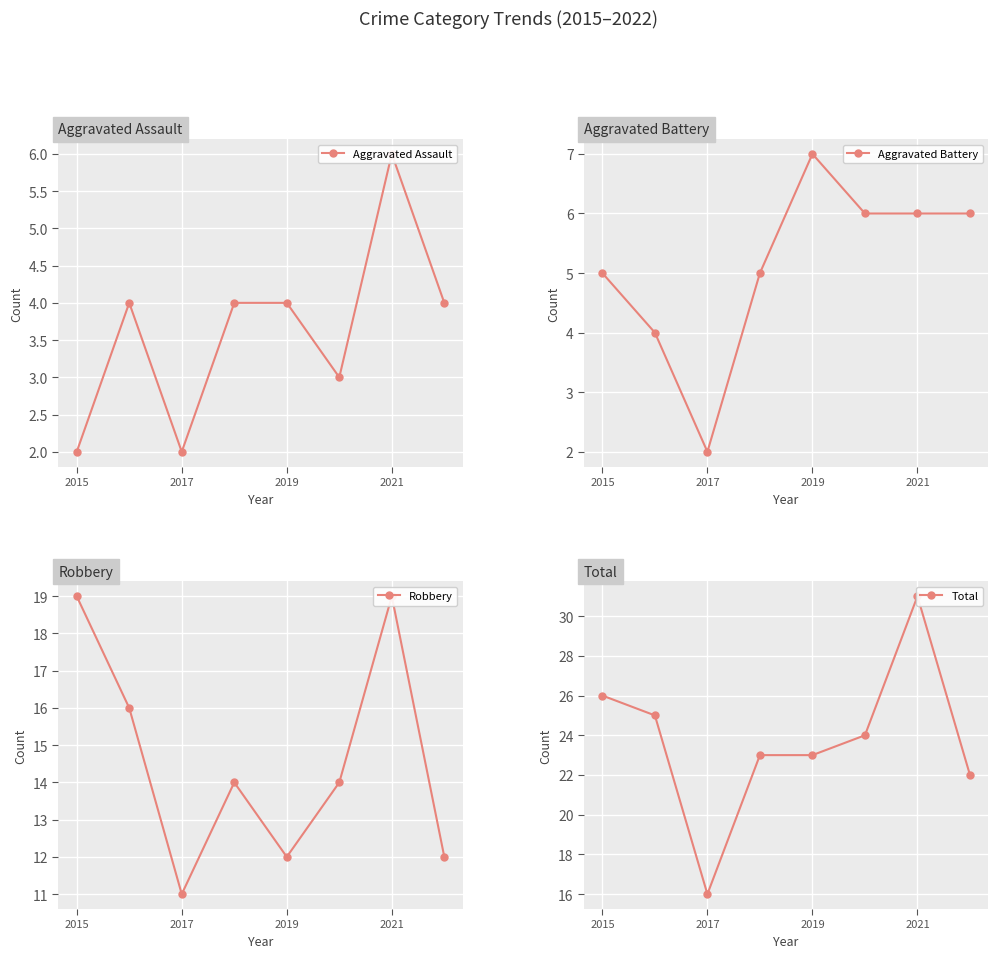

True or false: Total and Aggravated Battery intersect in this chart.

False